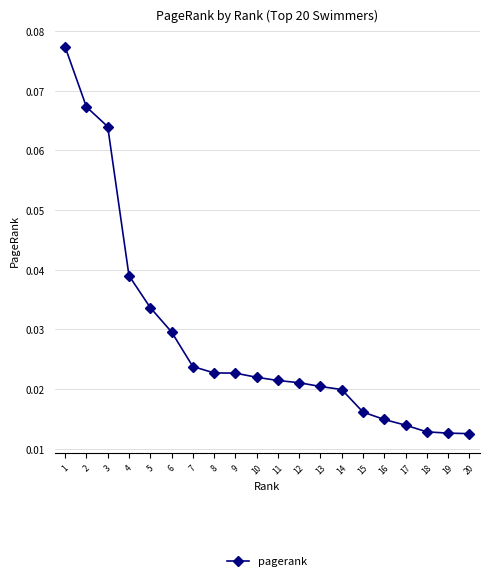

Between 19 and 13, which is larger?

13